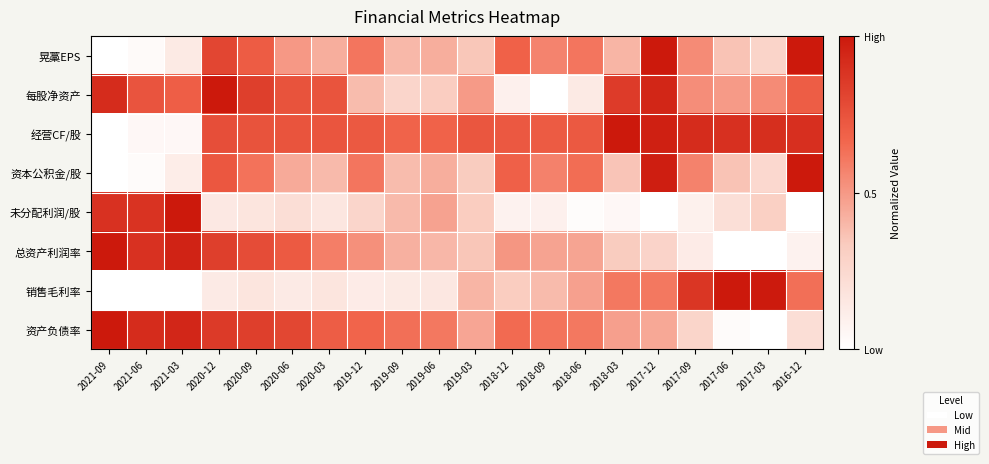

At which category does the chart reach its peak across all series?

2017-12